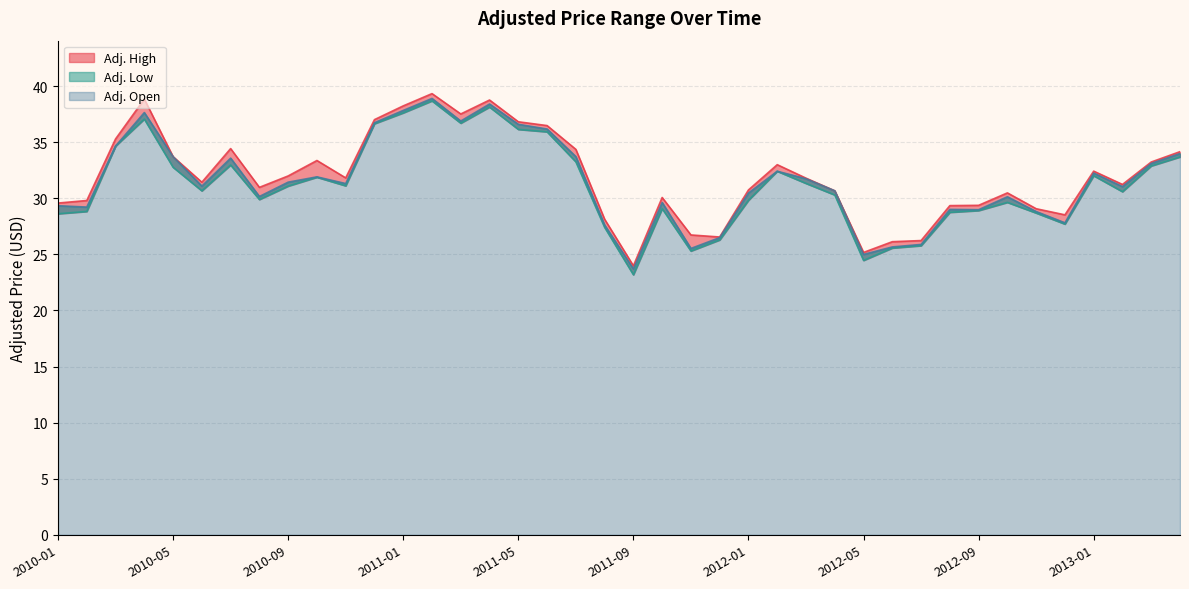

At how many categories does at least one series exceed 24?

39